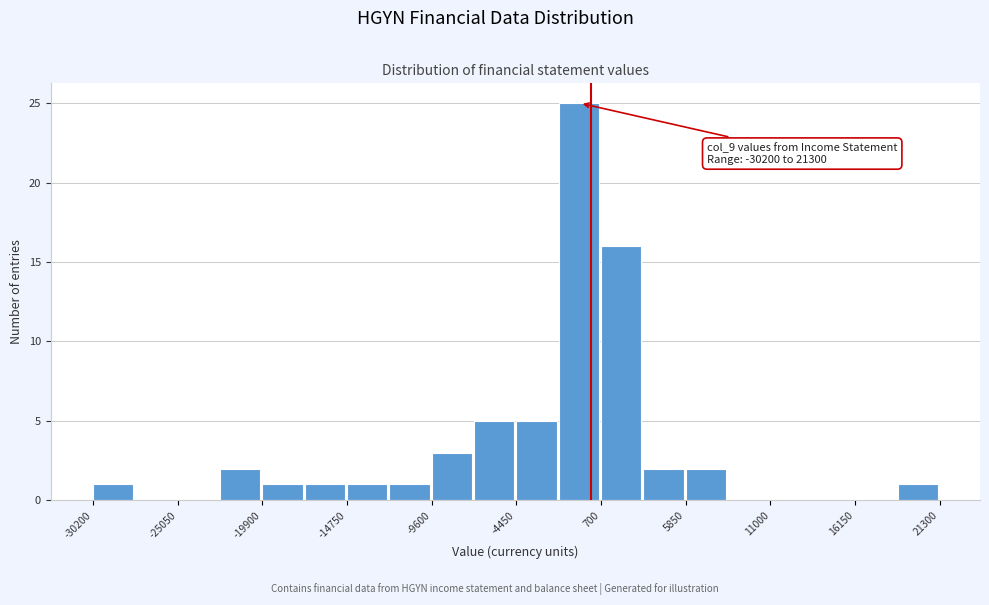

Read against the x-axis, roughly where is the centre of the tallest bar?

-1000